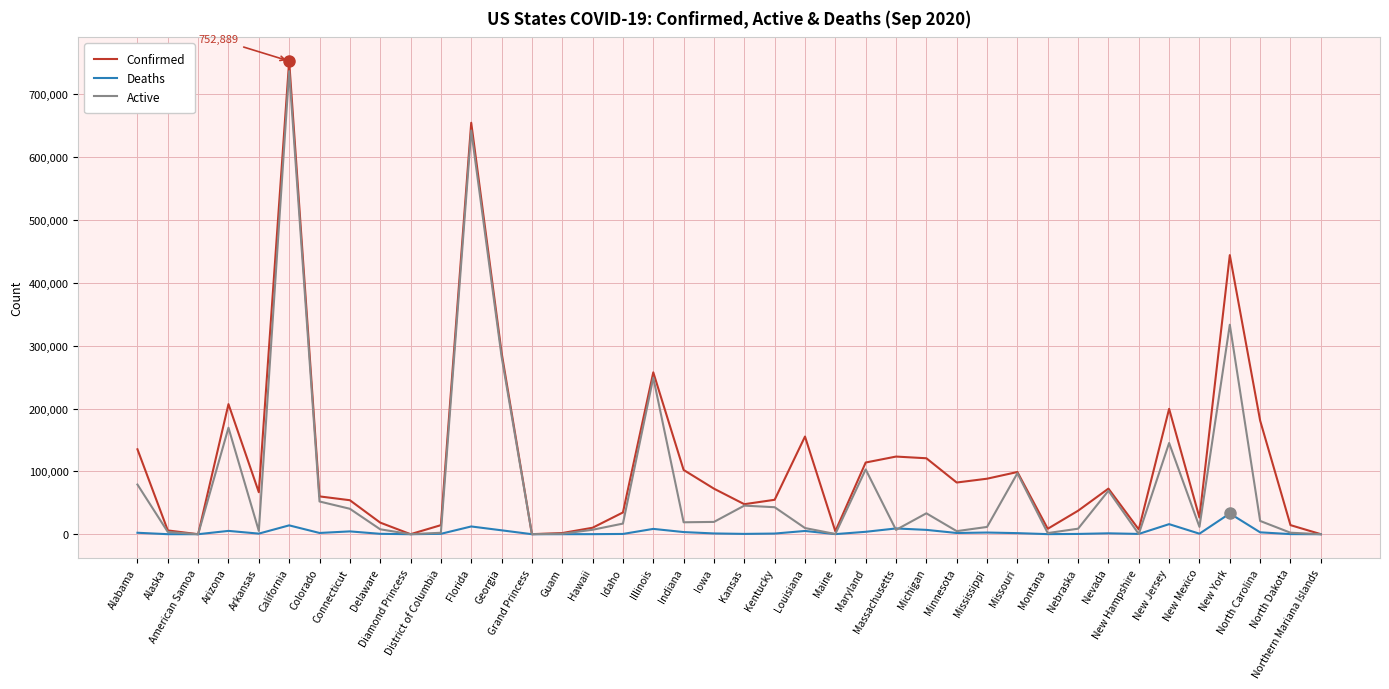

At which category is the sum across all series the highest?

California